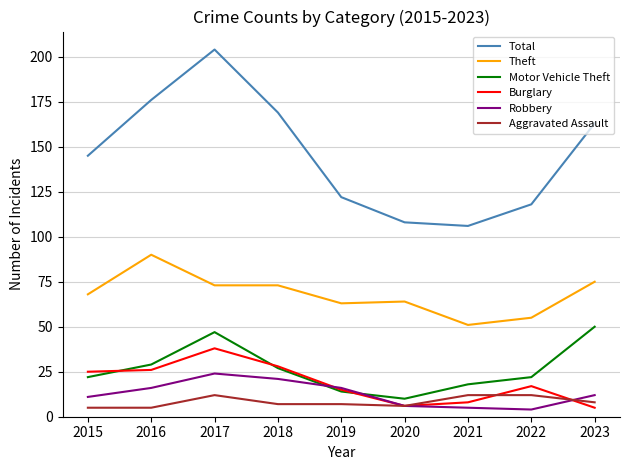

Rank the series by their maximum value, from lowest to highest.

Aggravated Assault, Robbery, Burglary, Motor Vehicle Theft, Theft, Total